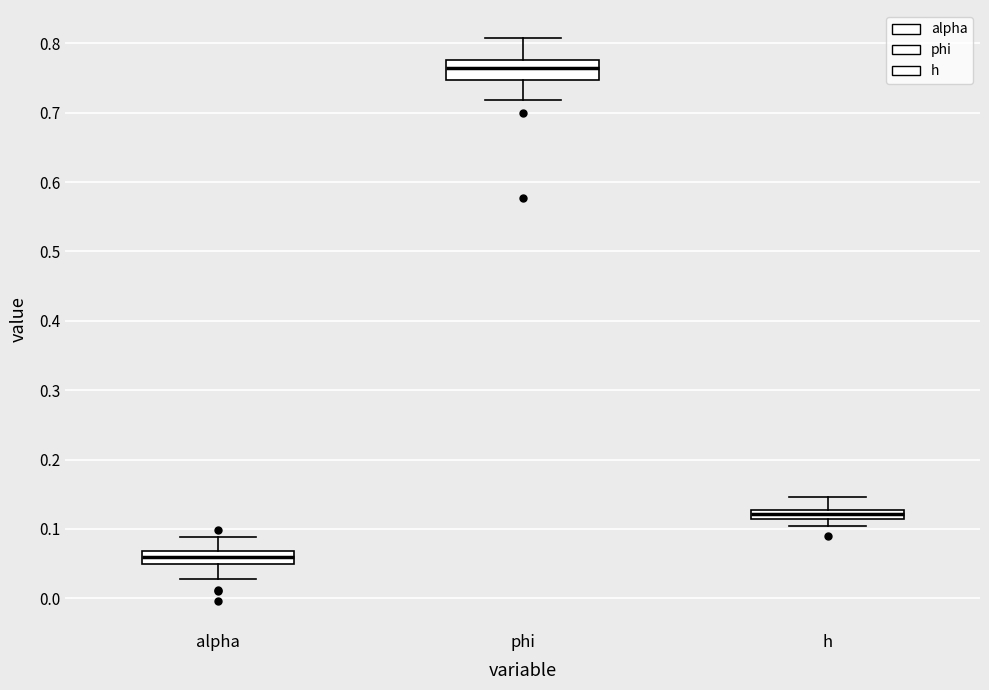

Where does the median line of the box for phi sit on the y-axis? The values are not printed on the chart, so give them approximately, as read against the axis.

0.77